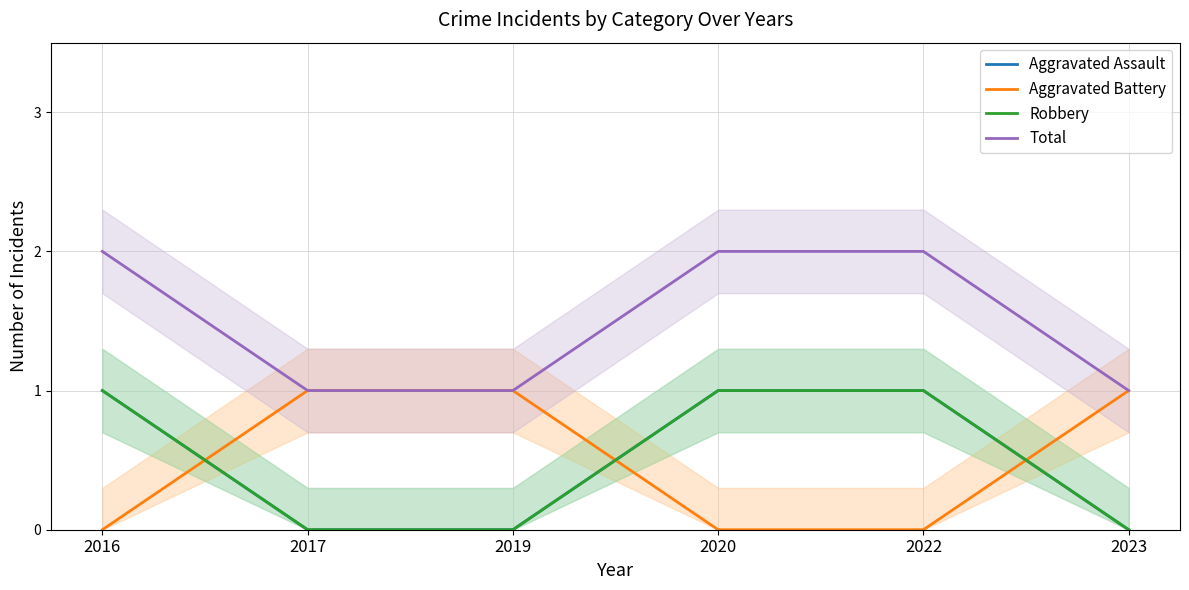

Rank the series at 2019 from lowest to highest value.

Aggravated Assault, Robbery, Aggravated Battery, Total